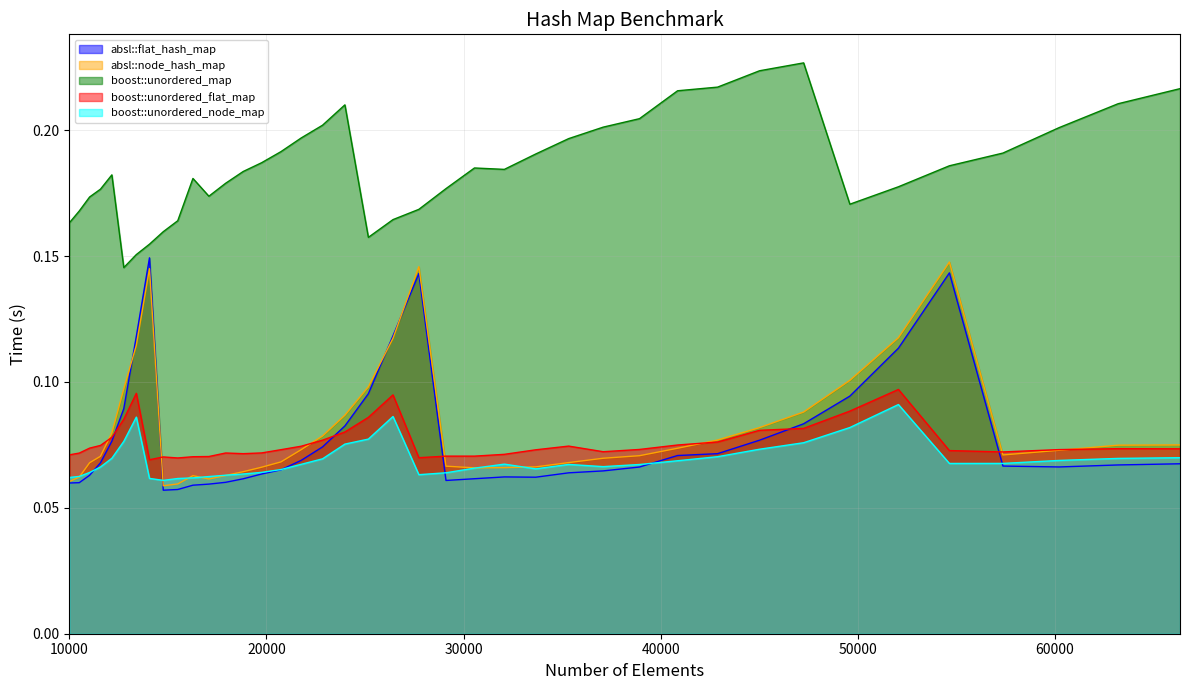

At which label is boost::unordered_flat_map closest to 0?

14063